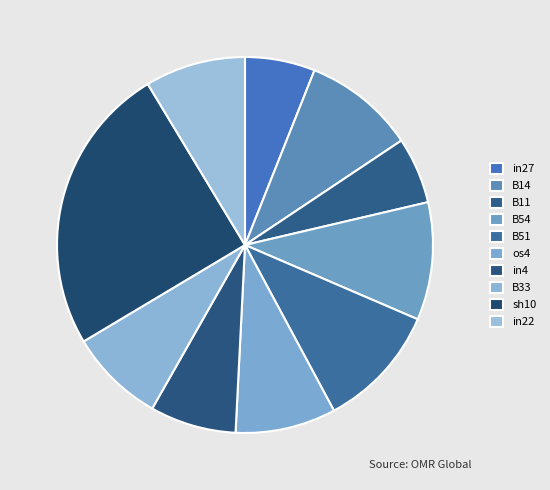

How many segments does this pie chart have?

10